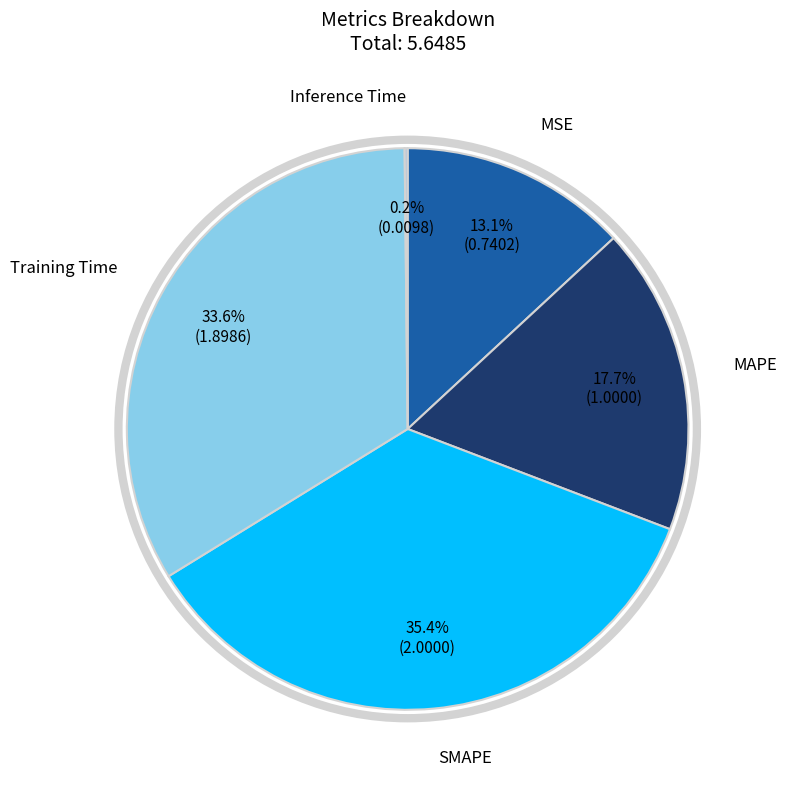

Is there any slice that represents more than half of the pie?

No